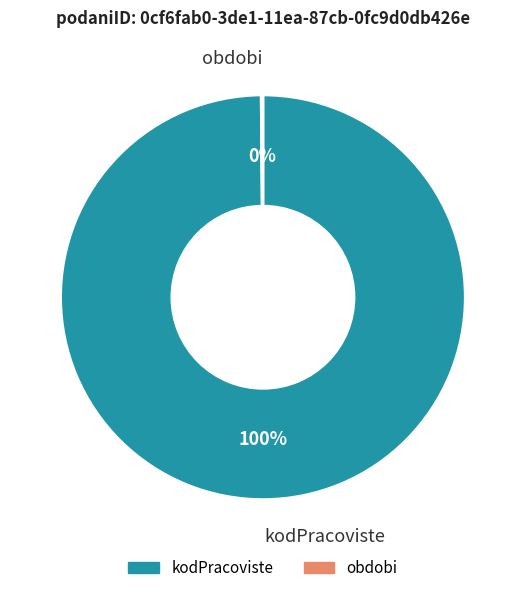

To the nearest percent, what is the difference between the largest and smallest slice percentages?

100%